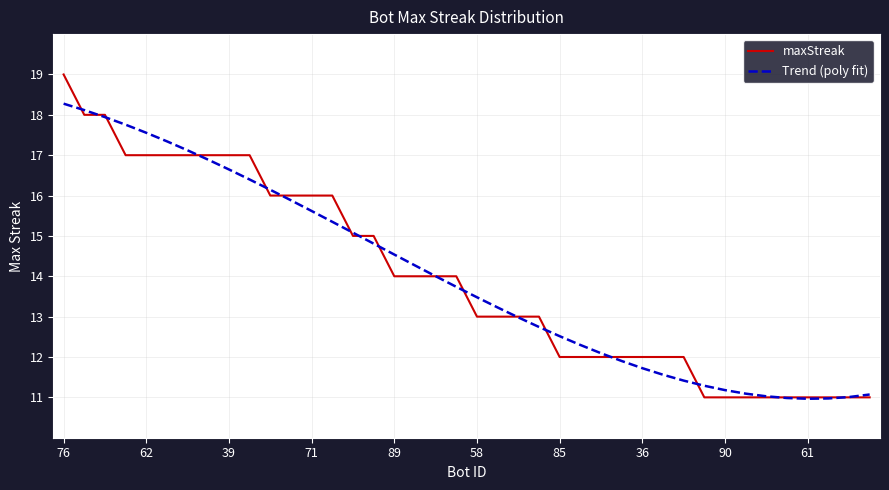

Rank the series by their maximum value, from highest to lowest.

maxStreak, Trend (poly fit)